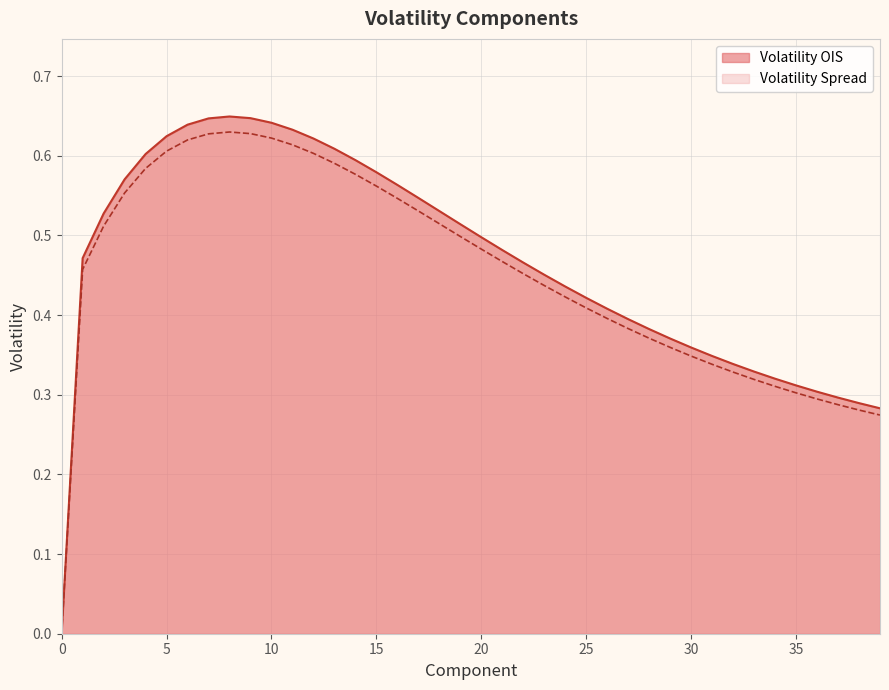

Which category has the highest value across all series?

8